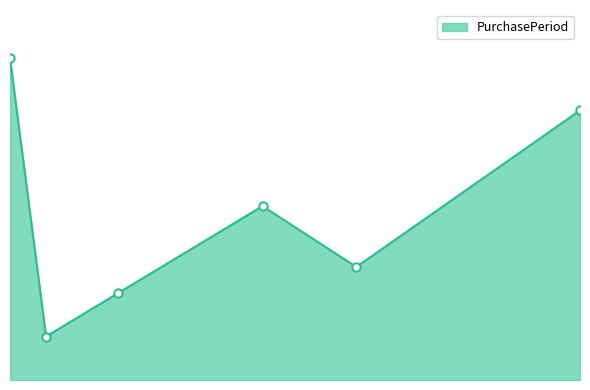

At which label is the value closest to 21?

2017-07-19